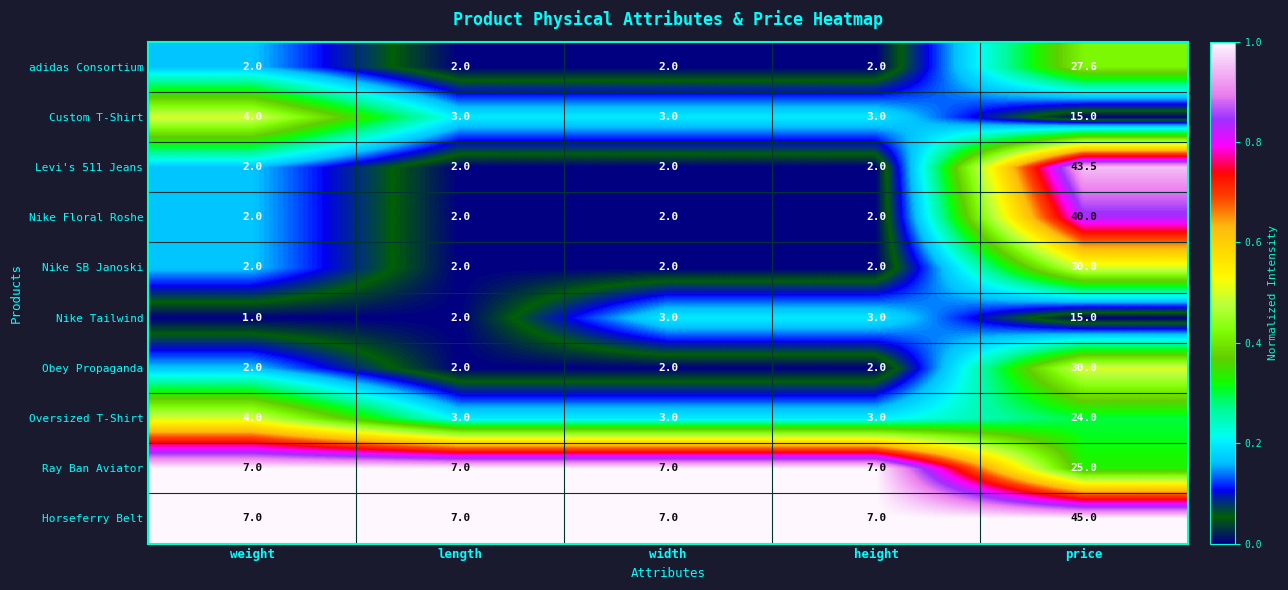

What is the total value across all series at height?

33.0